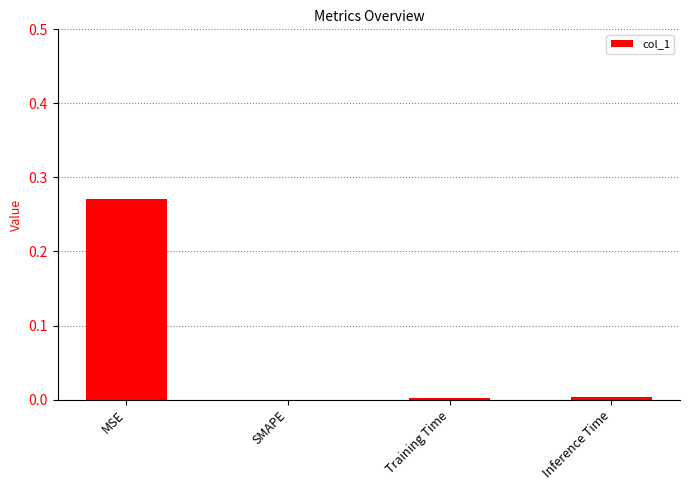

Is it true that the value at SMAPE is -0.1?

False